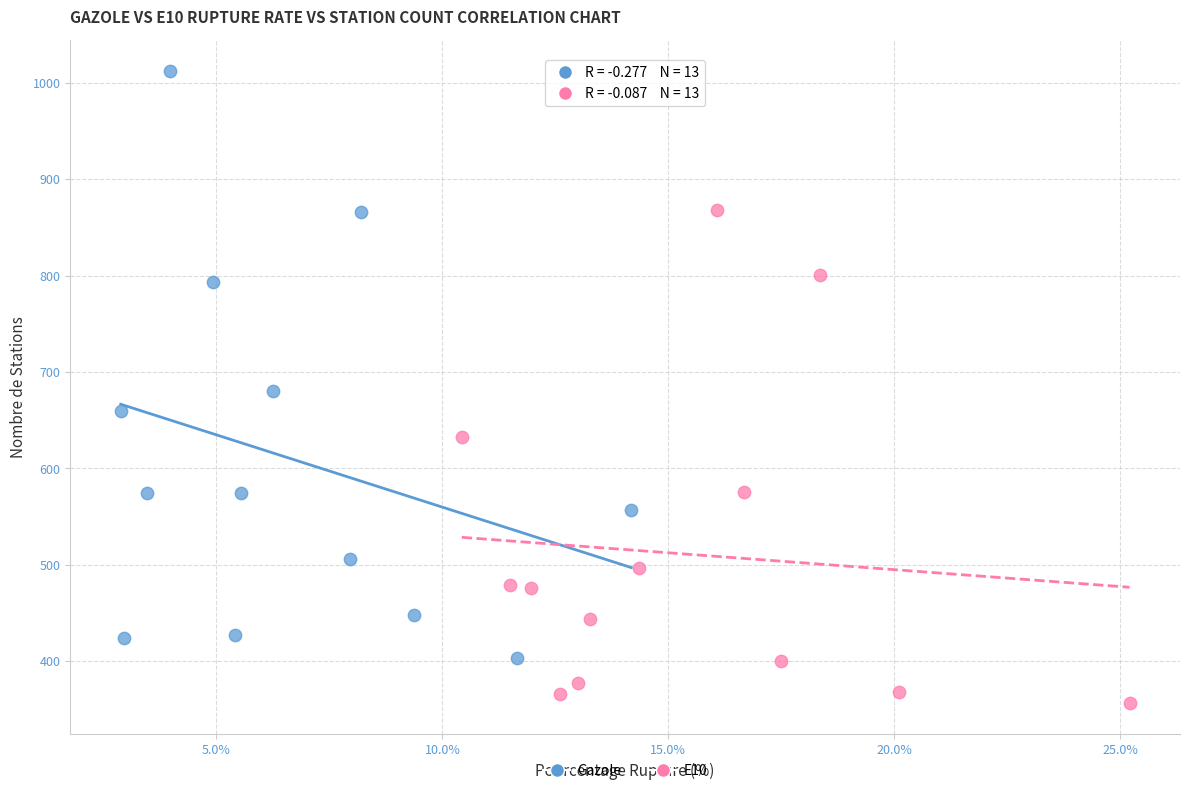

What are all the series names shown in the legend?

Gazole, E10